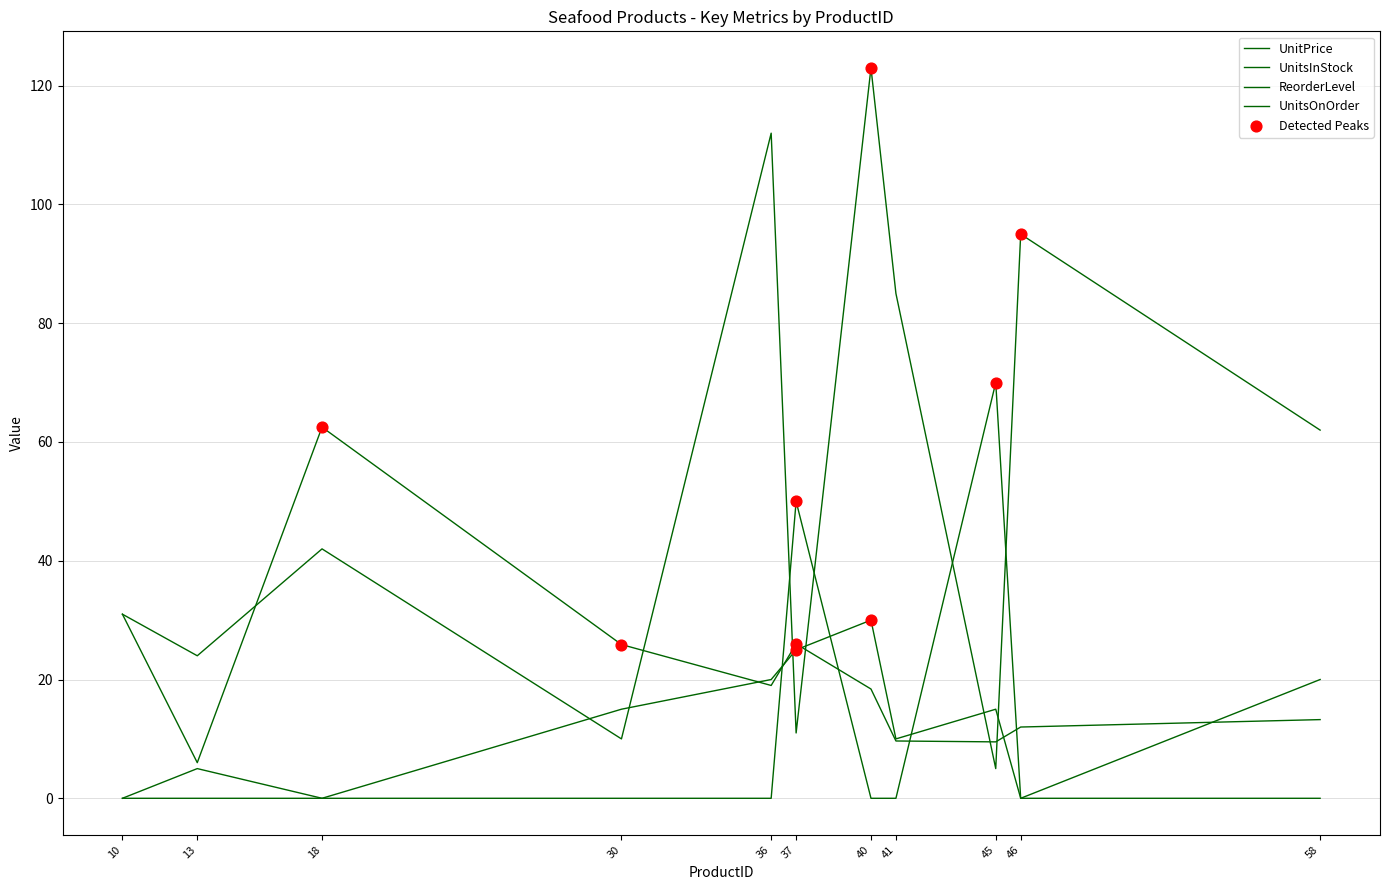

At which category is the sum across all series the highest?

40